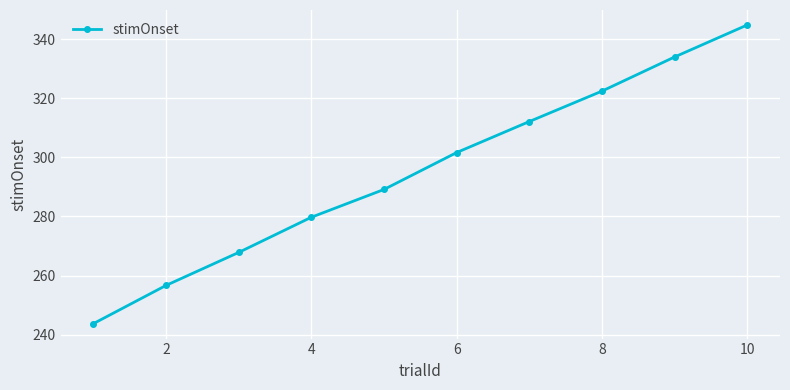

What is the value of the 10th point from the left?

344.8